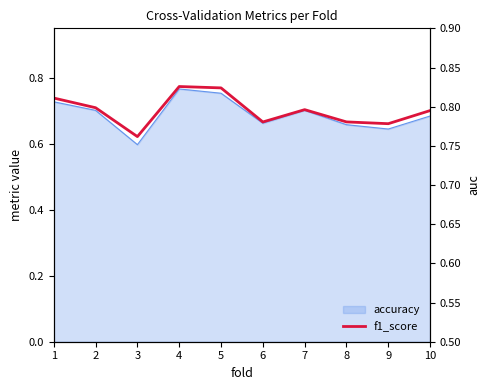

True or false: the data shows 1.2 at 2.

False